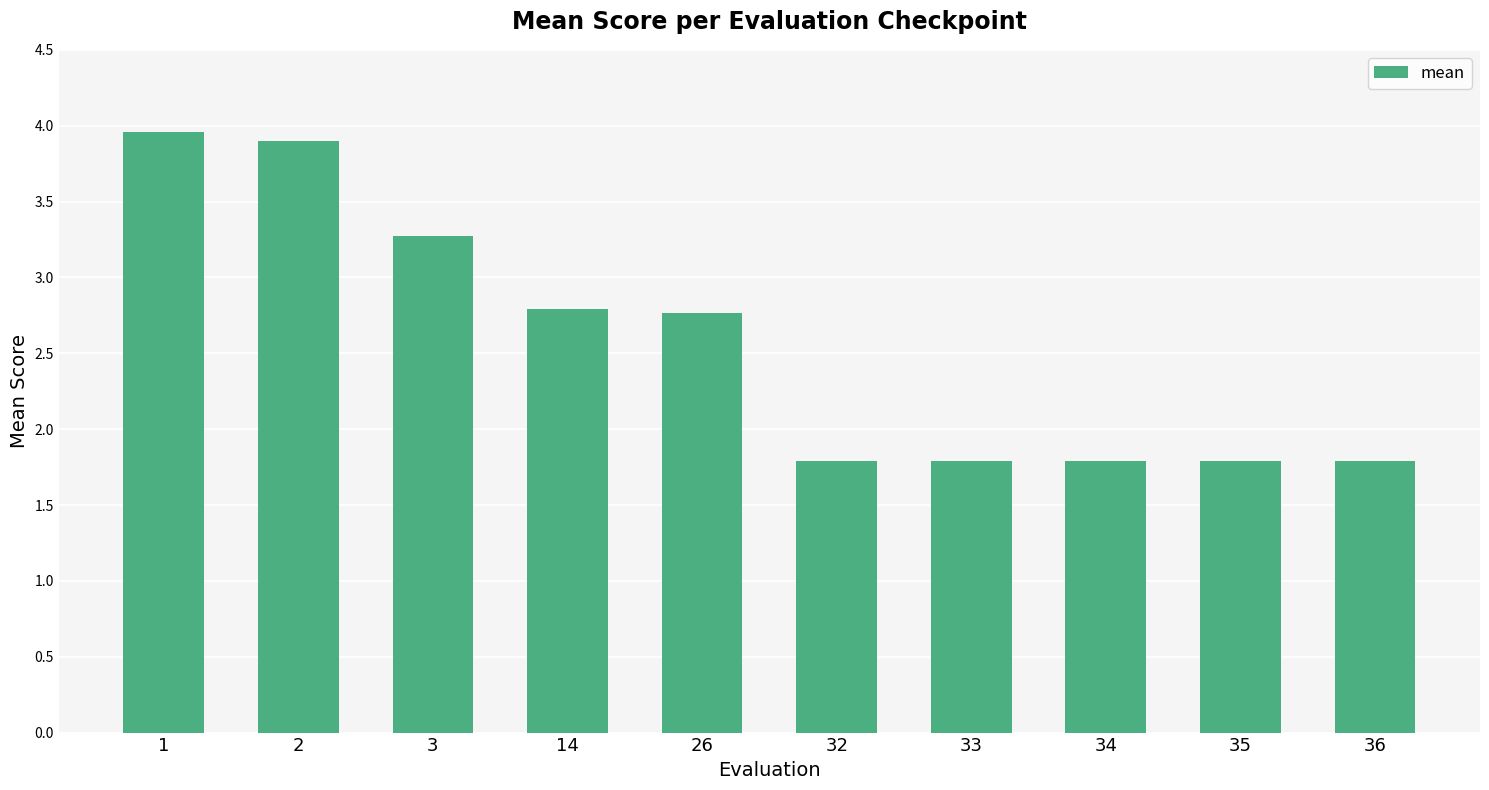

Are the bars horizontal?

No